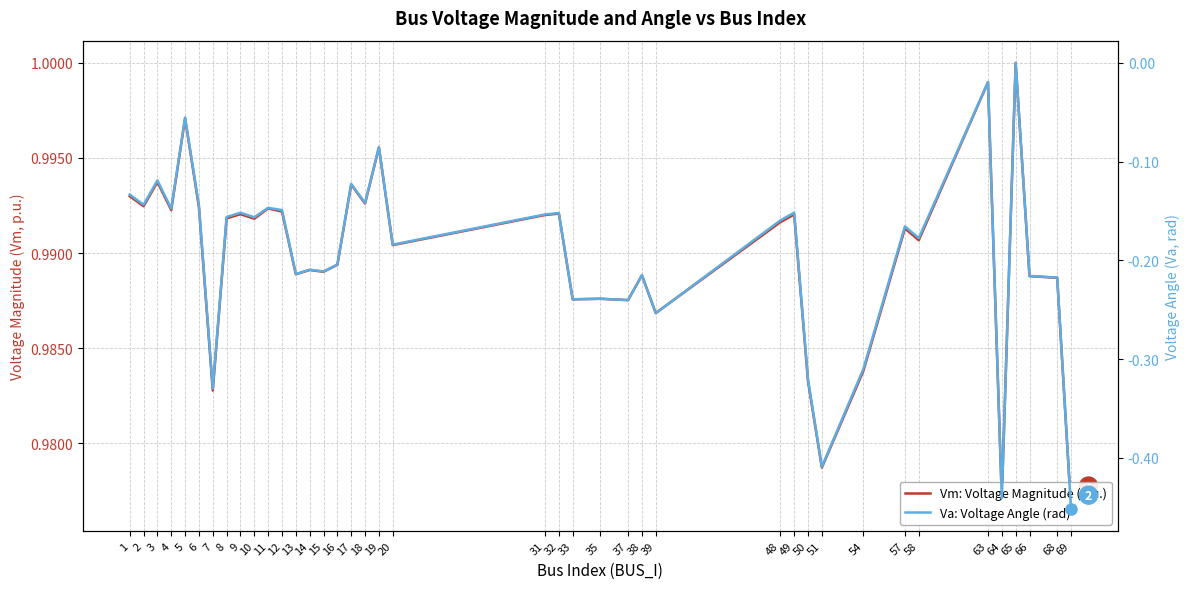

Is the value of Vm: Voltage Magnitude (p.u.) at 69 greater than the value of Va: Voltage Angle (rad) at 50?

Yes